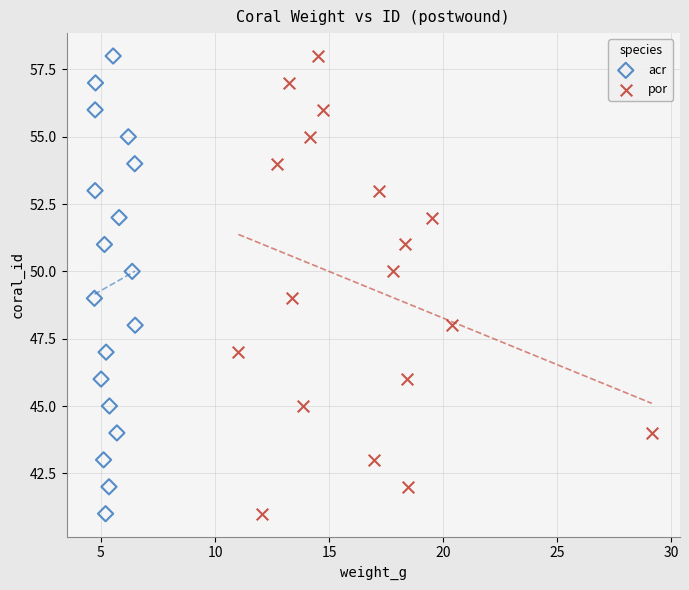

What are all the series names shown in the legend?

acr, por